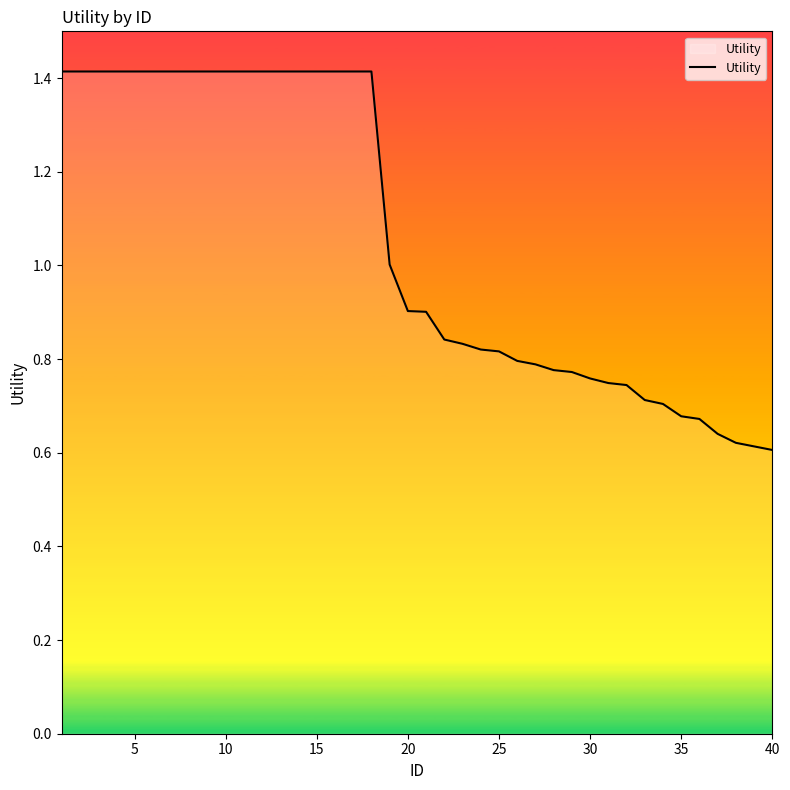

What is the maximum value shown in the chart?

1.4